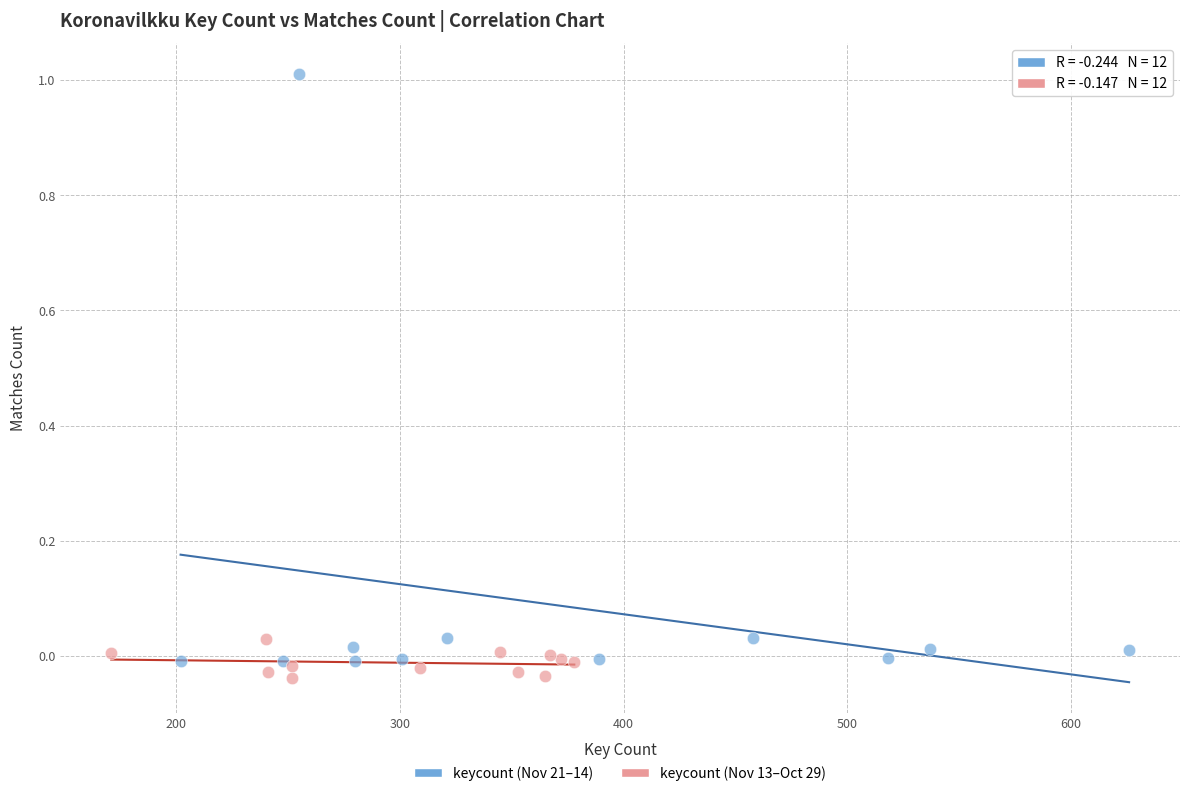

Which series has the largest Y range (max minus min)?

keycount (Nov 21–14)